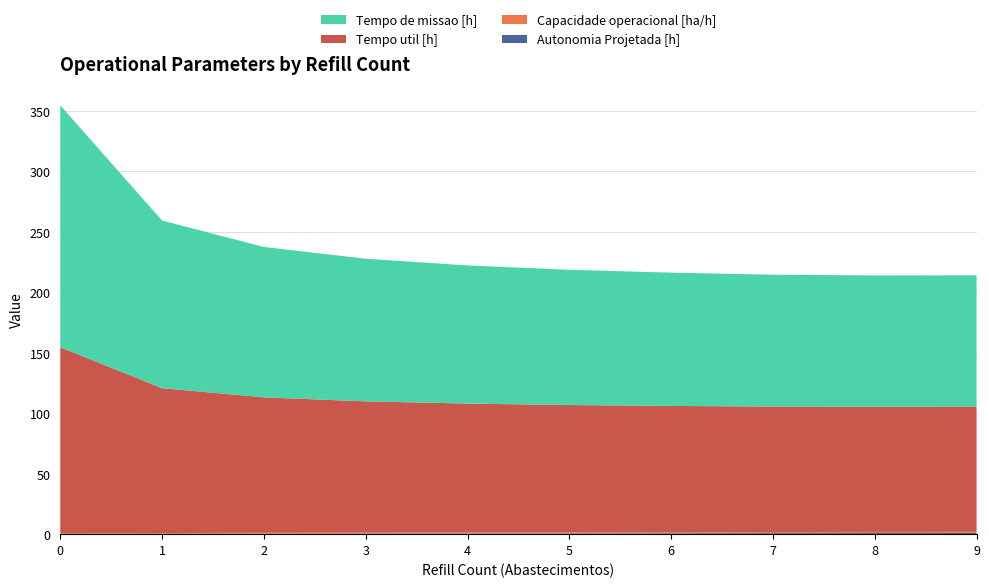

Reading left to right, list all the values displayed in this chart.

Capacidade operacional [ha/h]: 0.5	0.7	0.8	0.8	0.9	0.9	0.9	0.9	0.9	0.9
Autonomia Projetada [h]: 0.1	0.2	0.3	0.4	0.5	0.6	0.7	0.8	0.9	1.0
Tempo util [h]: 153.9	119.8	112.0	108.6	106.6	105.3	104.4	103.8	103.5	103.6
Tempo de missao [h]: 200.1	138.7	124.4	118.0	114.3	111.9	110.3	109.1	108.6	108.6